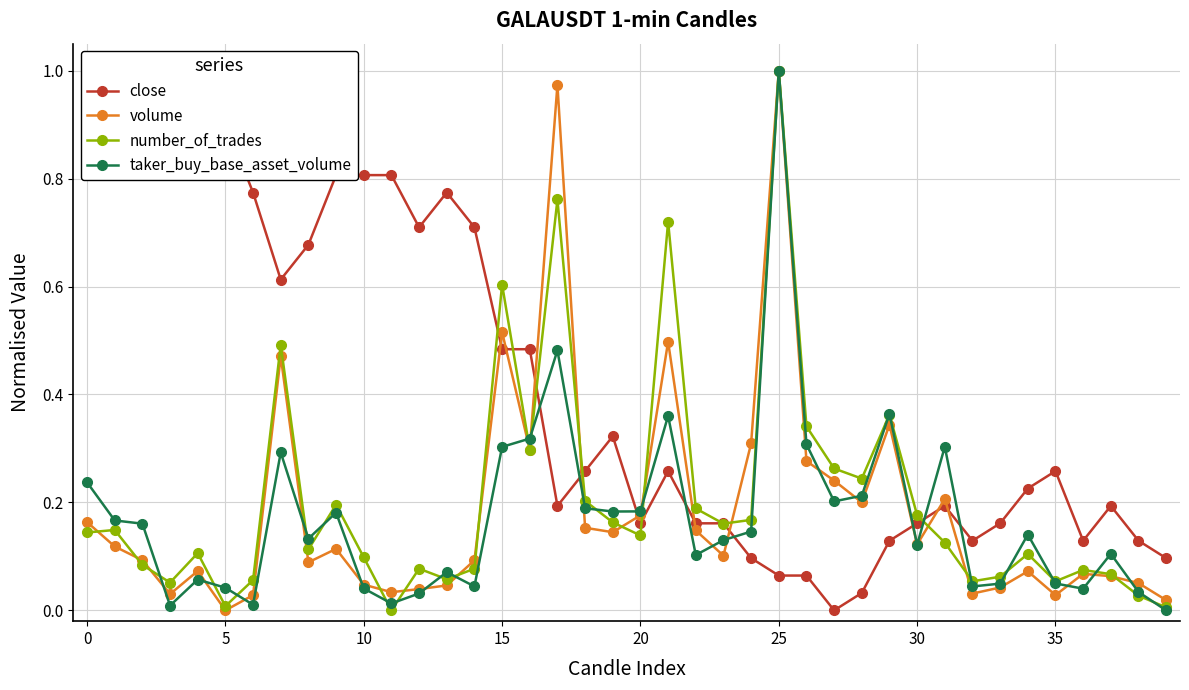

True or false: volume has more than 0 interior local peaks.

True